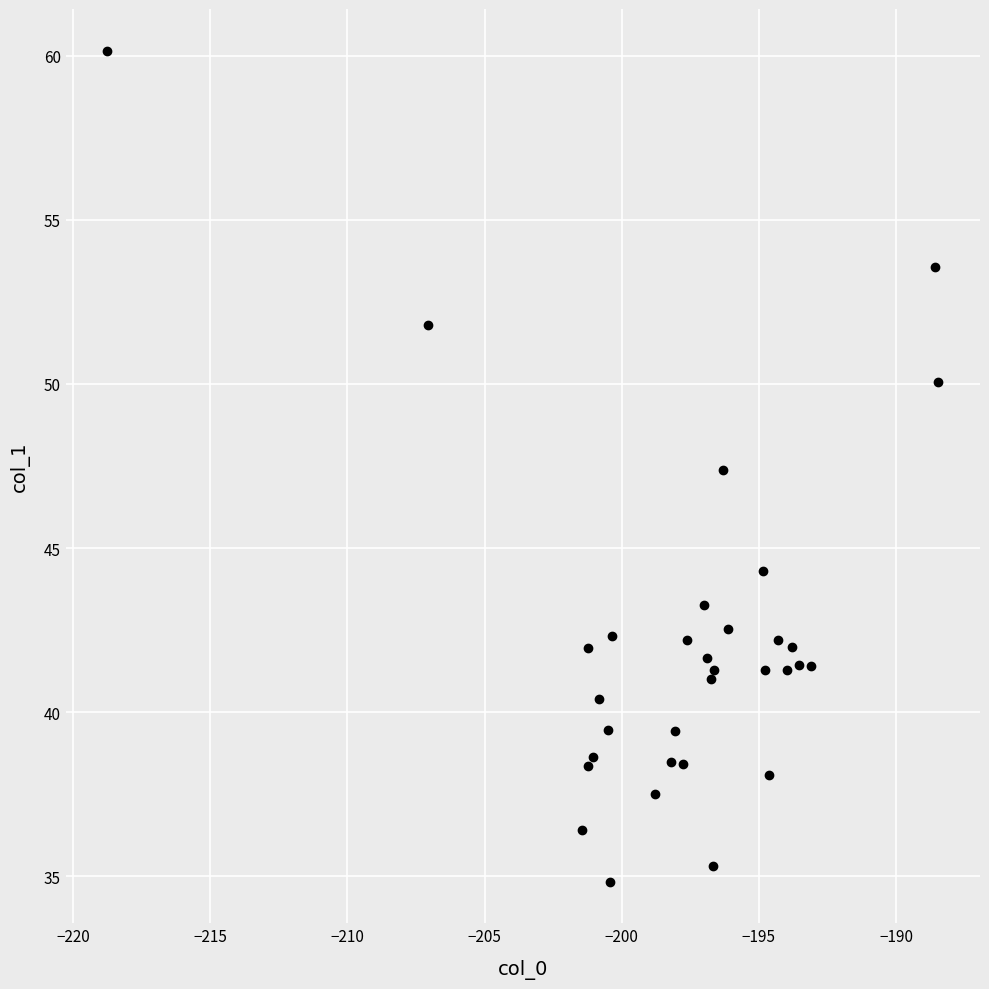

What Y value in the scatter plot is closest to 47?

47.4